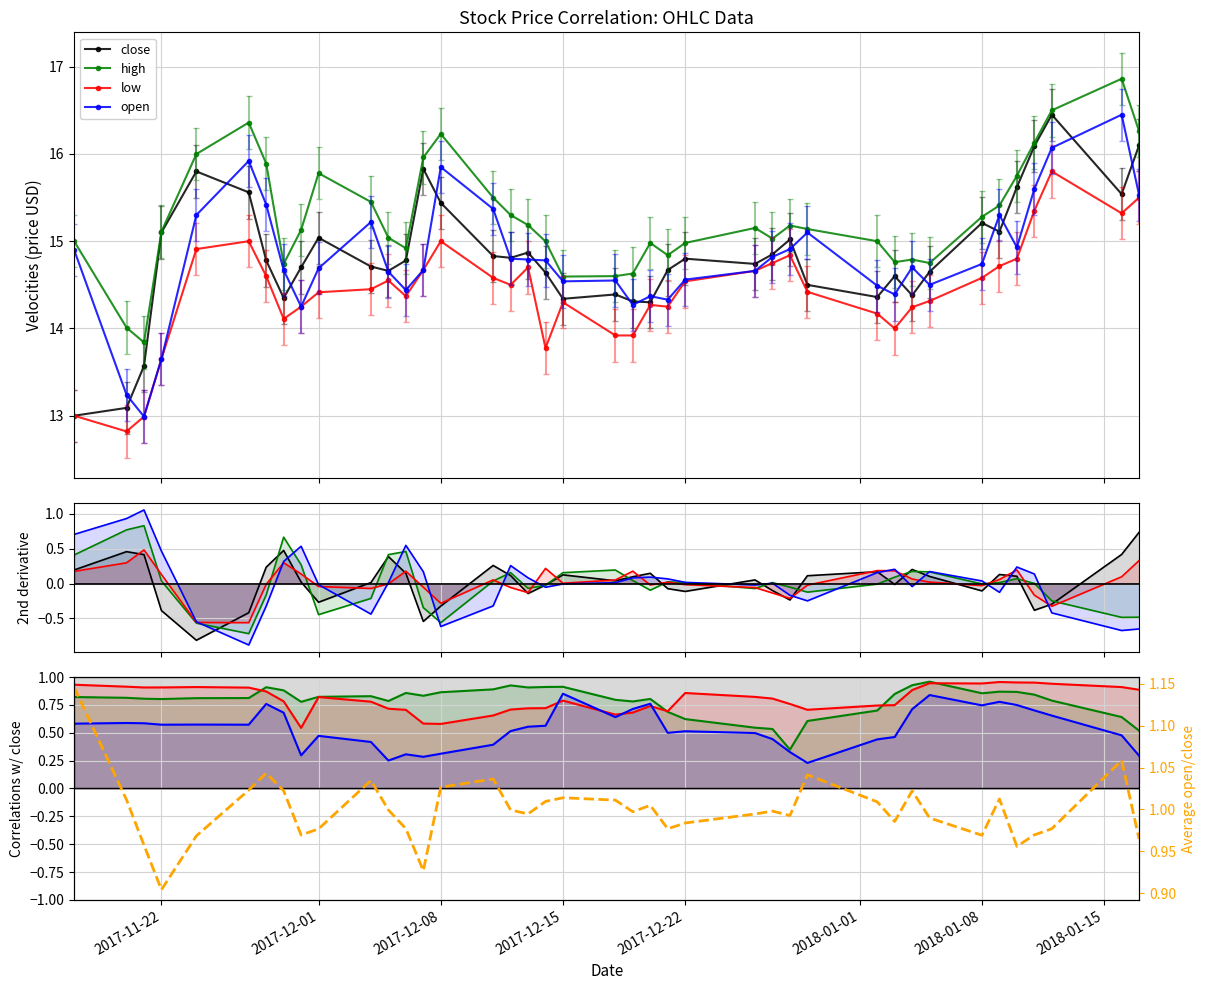

What position from the left is 38?

39